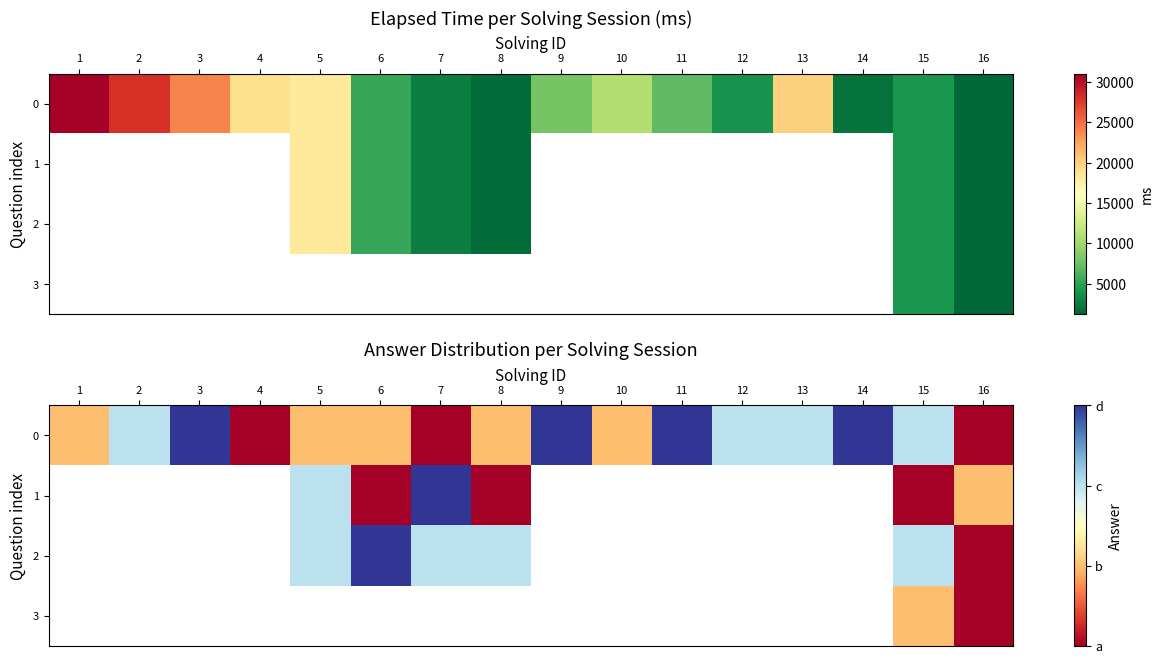

What is the average value of the 0 series?

1.6